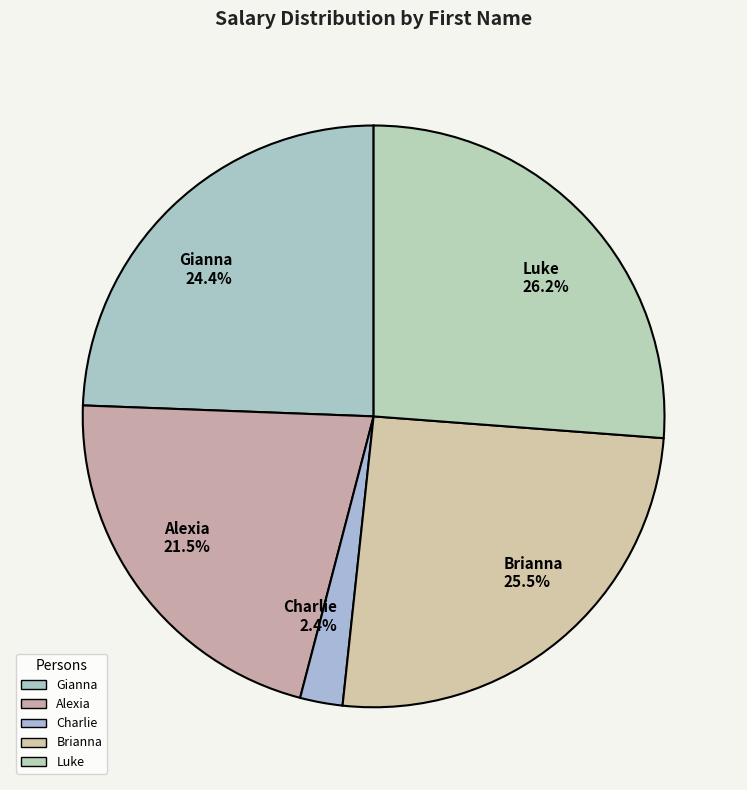

To the nearest percent, what is the combined percentage of Charlie and Alexia?

24%